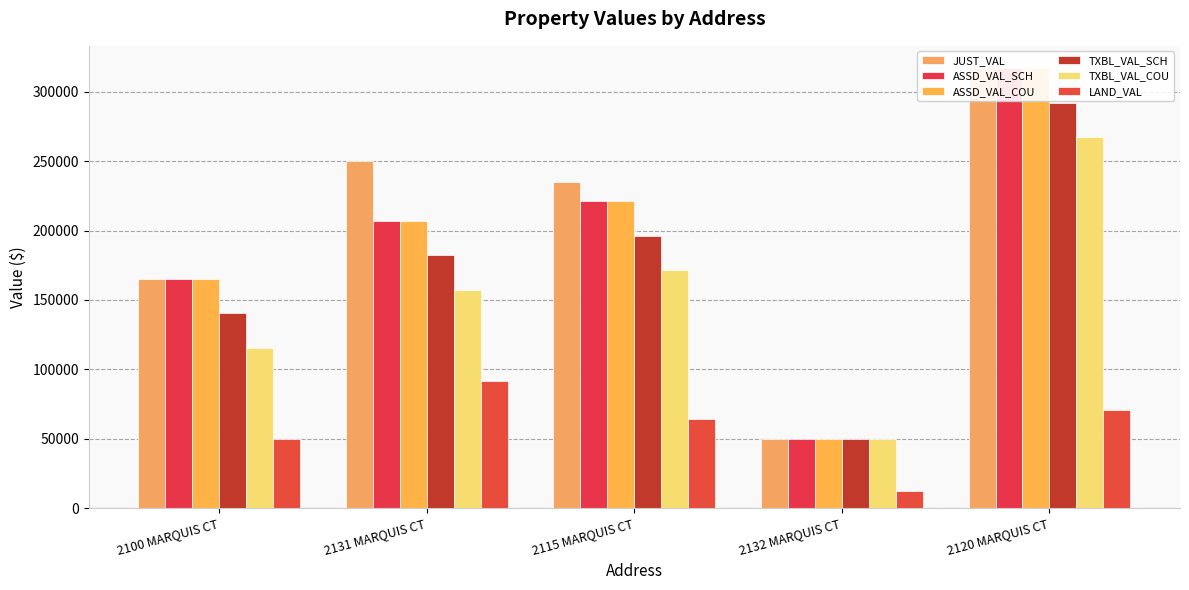

How many bars are there in total?

30